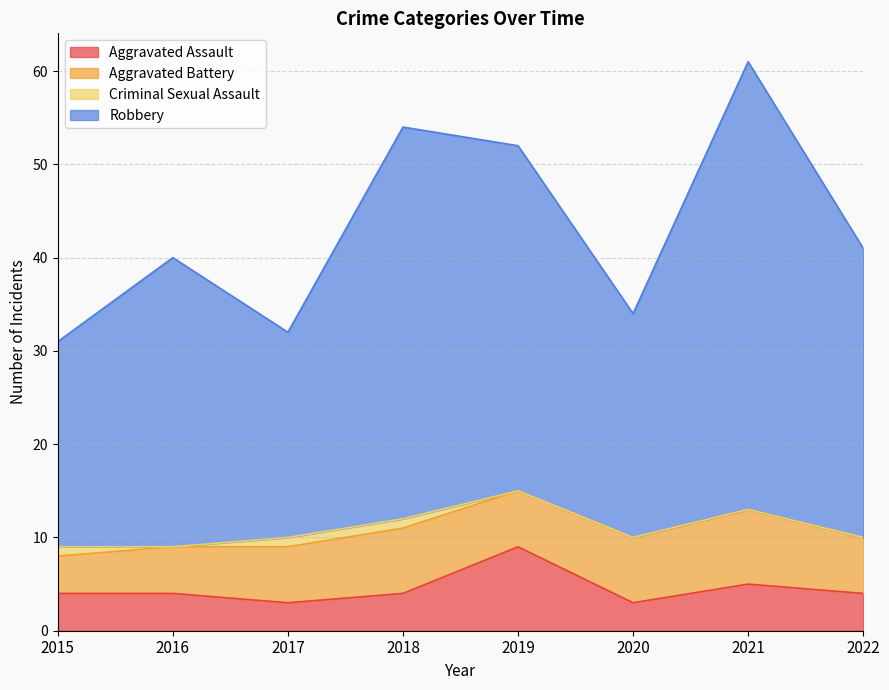

What are all the series names shown in the legend?

Aggravated Assault, Aggravated Battery, Criminal Sexual Assault, Robbery